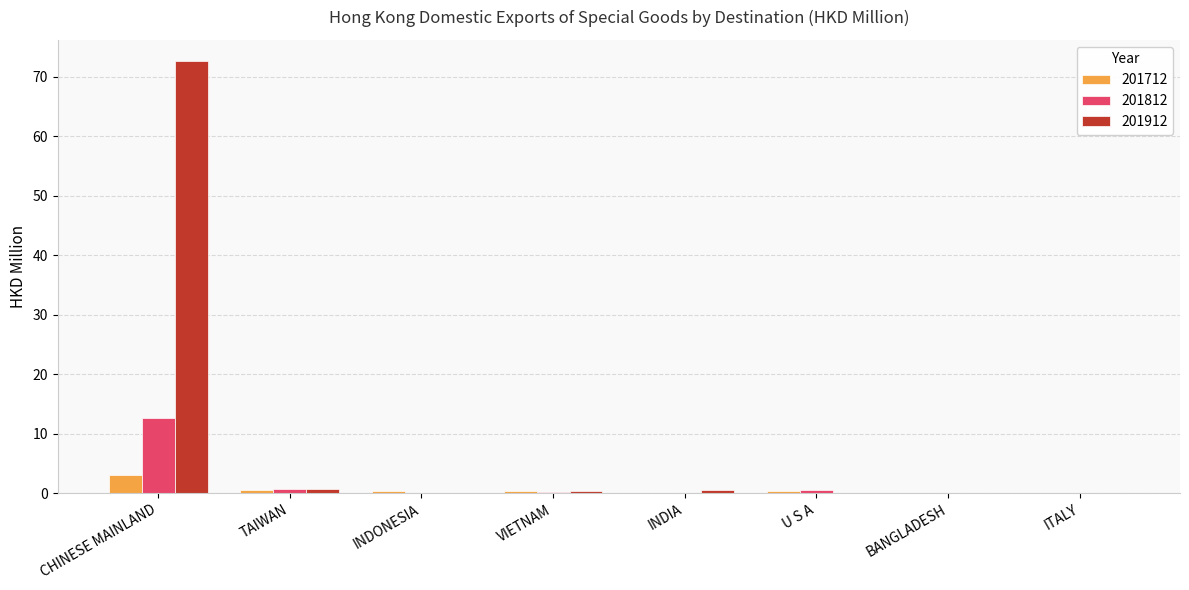

What is the sum of the 201712 values at INDIA and U S A?

0.4